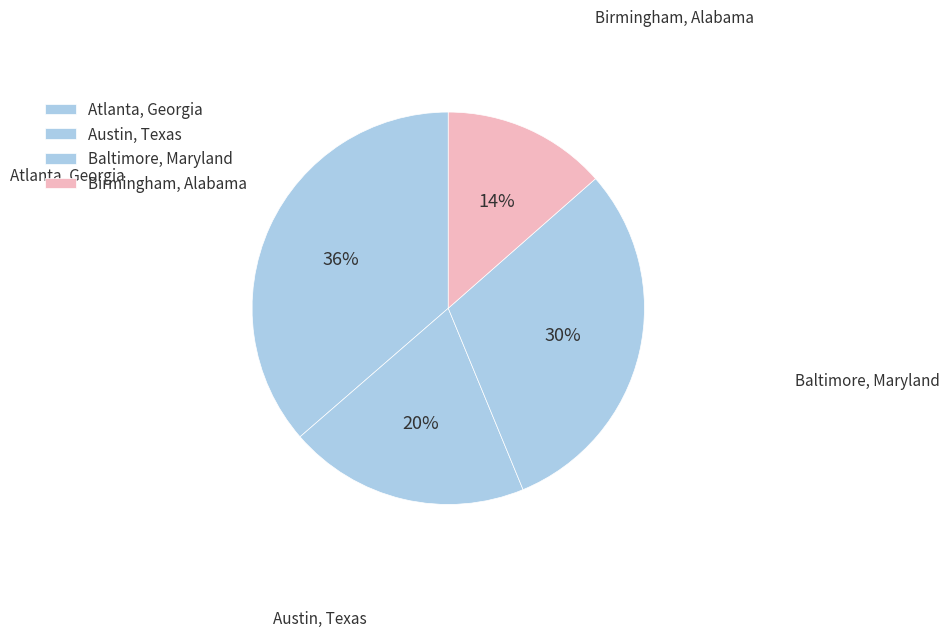

How many segments does this pie chart have?

4